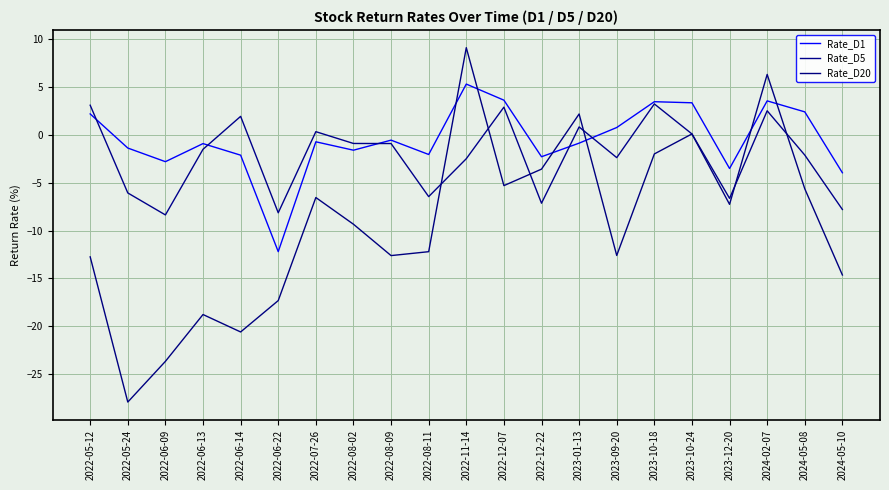

Which series changed the most between 2022-08-02 and 2023-10-18?

Rate_D20